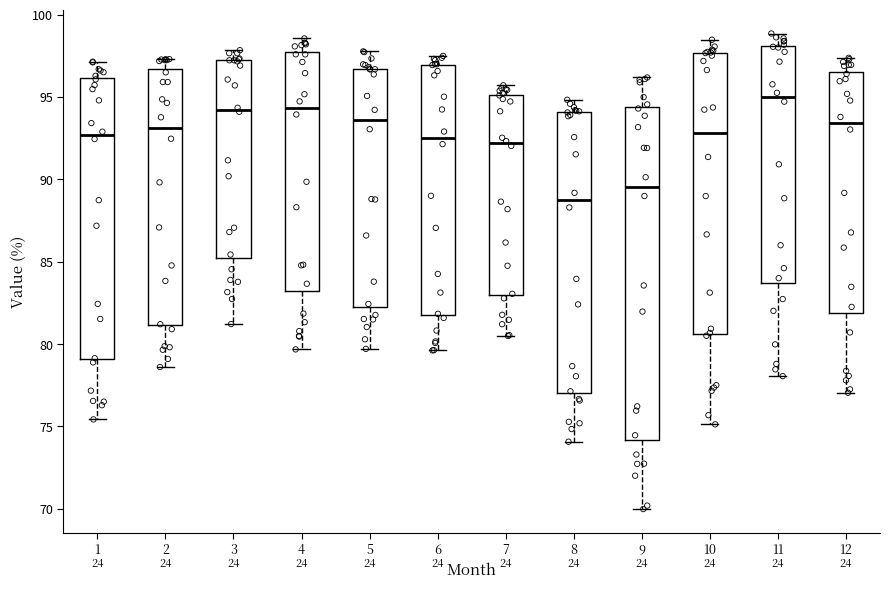

Where does the upper whisker of the box at x = 8 end on the y-axis? The values are not printed on the chart, so give them approximately, as read against the axis.

95.0